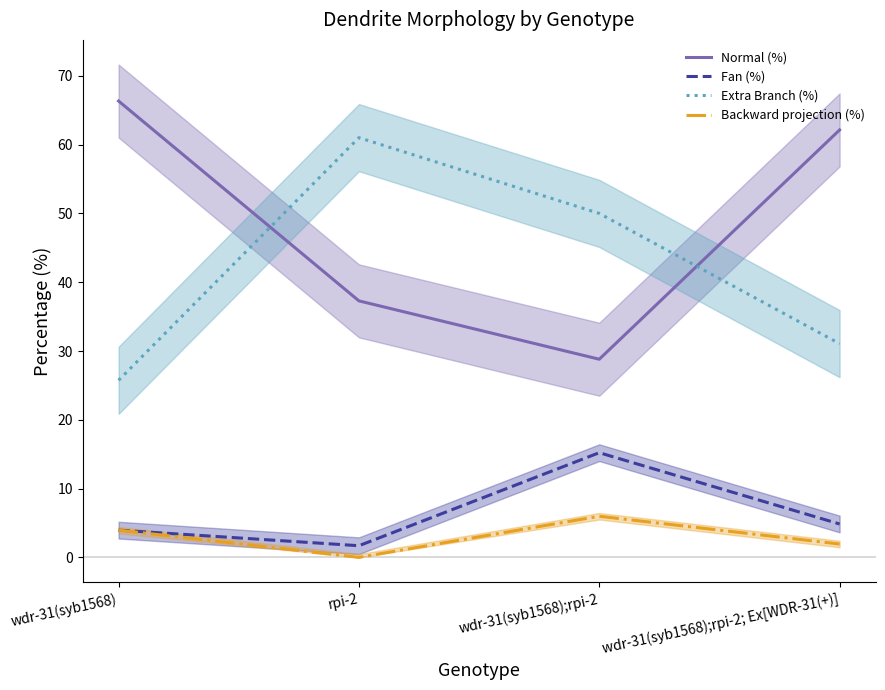

The value of Extra Branch (%) at wdr-31(syb1568);rpi-2 is 50.0. True or false?

True